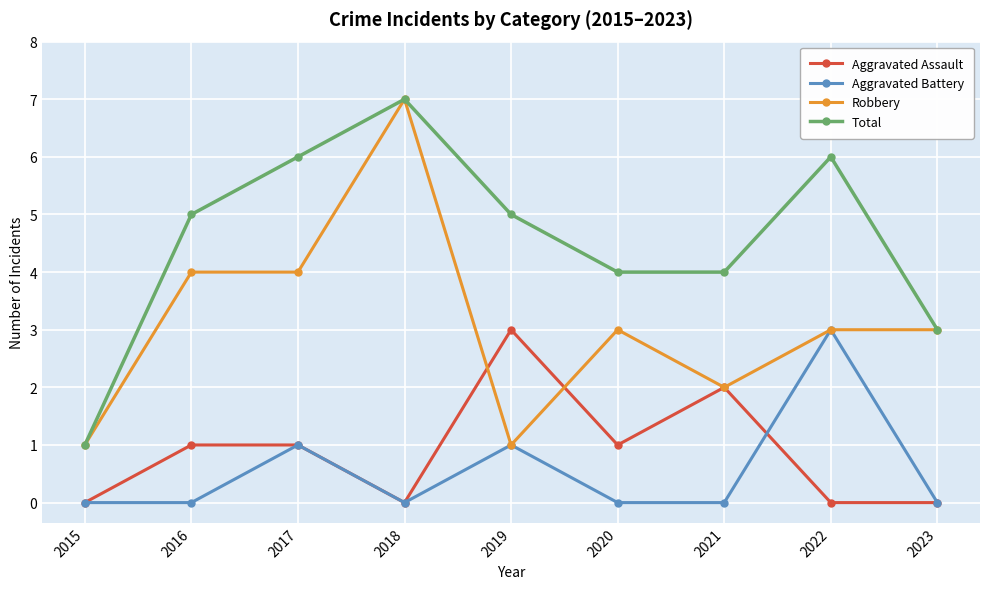

What is the total value across all series at 2021?

8